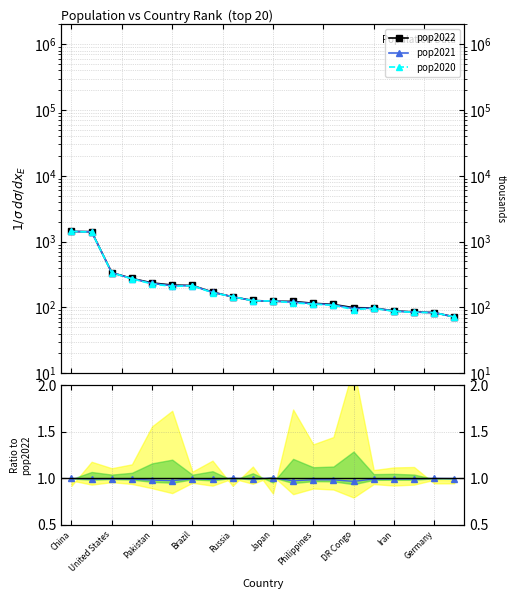

Between which two adjacent categories do pop2020 and pop2022 first intersect?

DR Congo and Iran